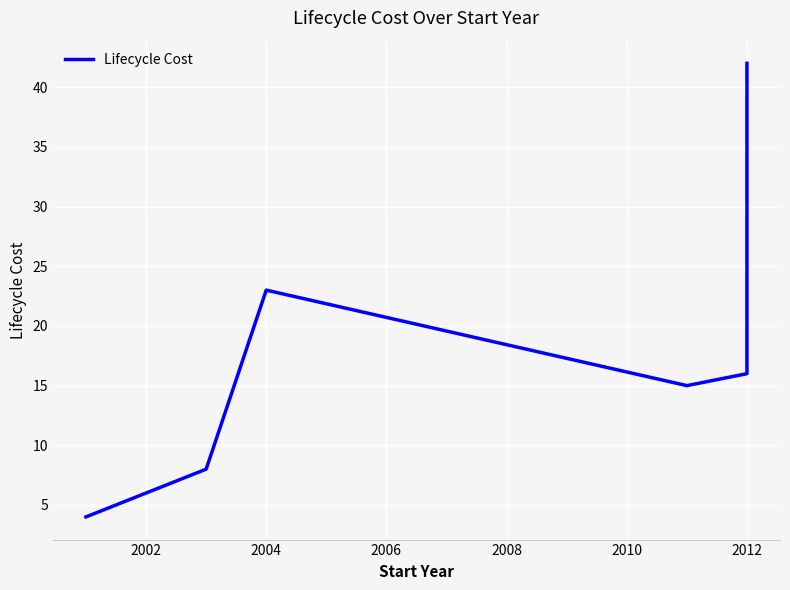

Count the values in the range 8 to 23.

4